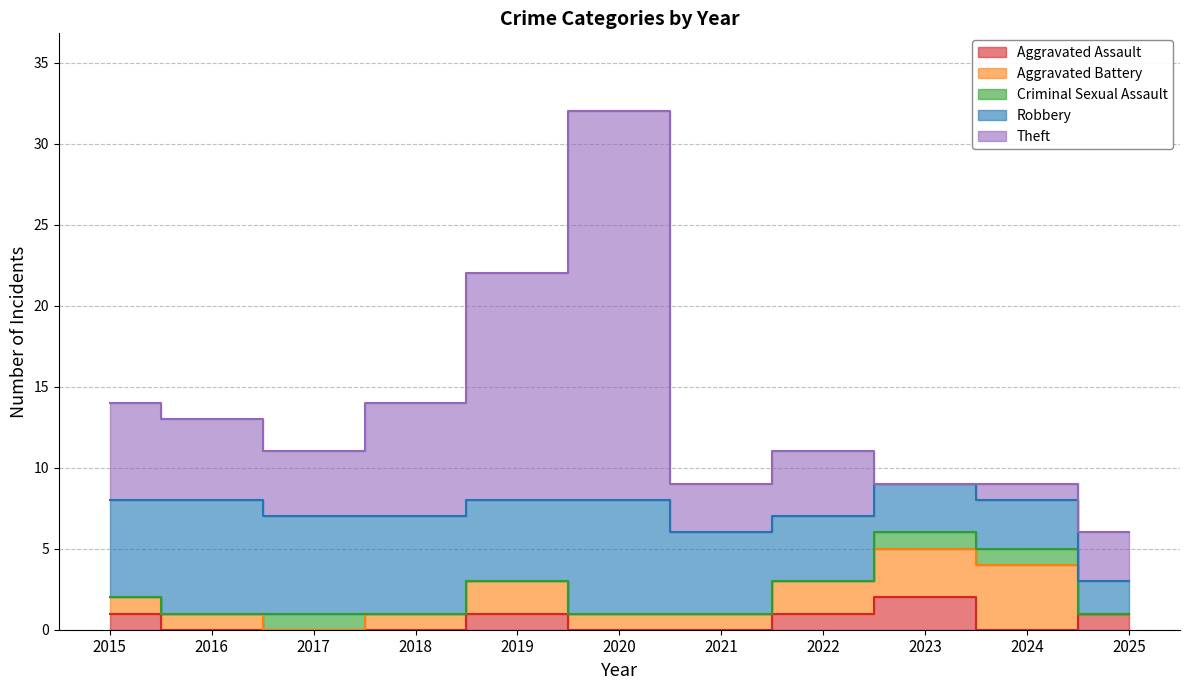

True or false: Theft and Criminal Sexual Assault cross at least once.

True